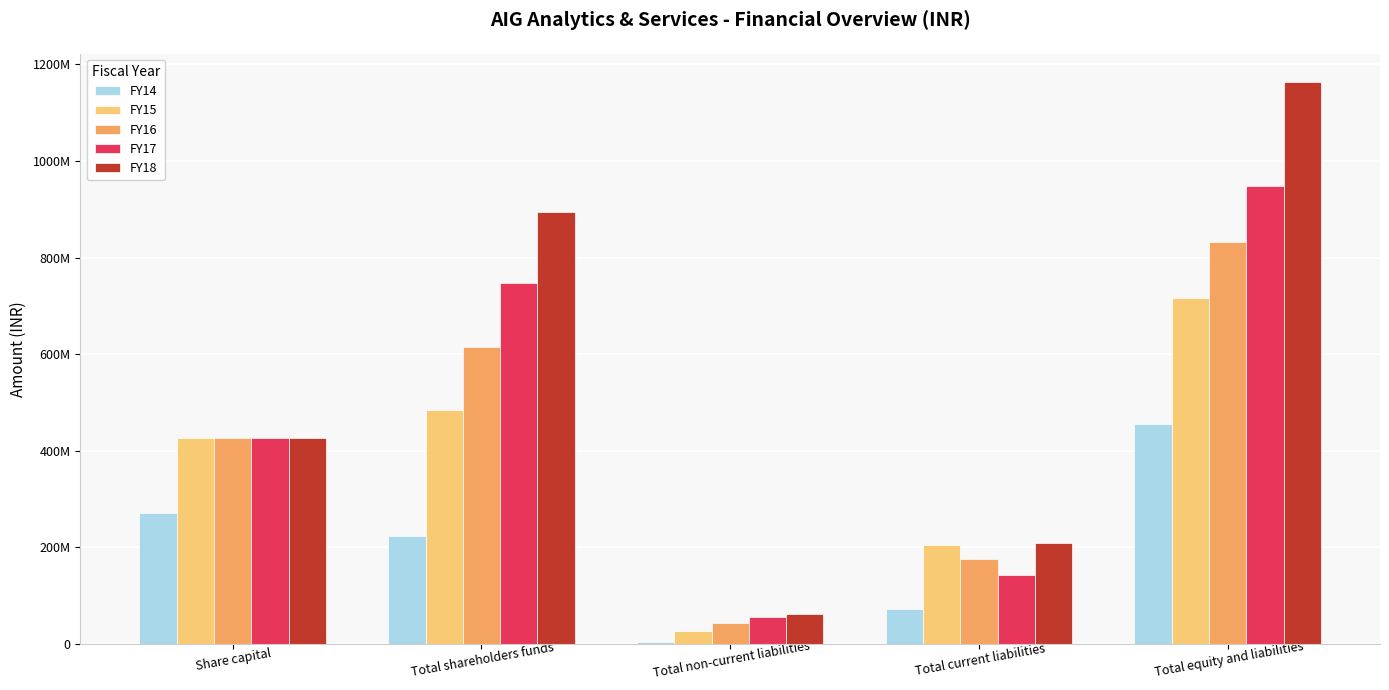

Which series changed the most between Total shareholders funds and Total equity and liabilities?

FY18